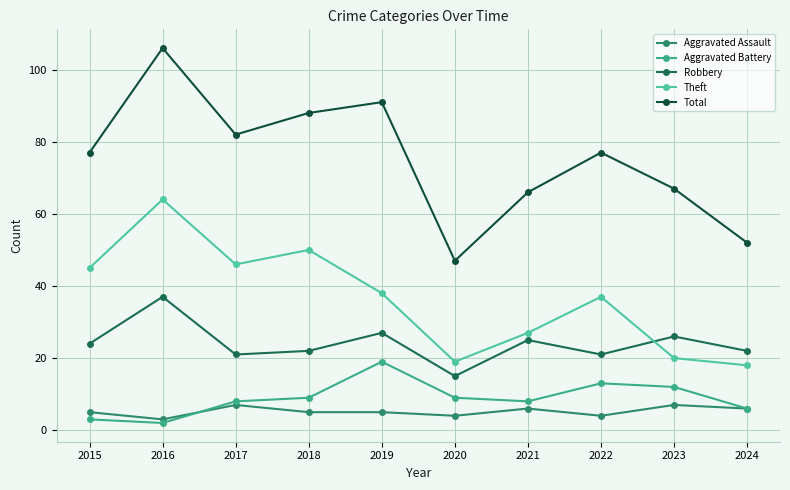

What is the sum of all Theft values?

364